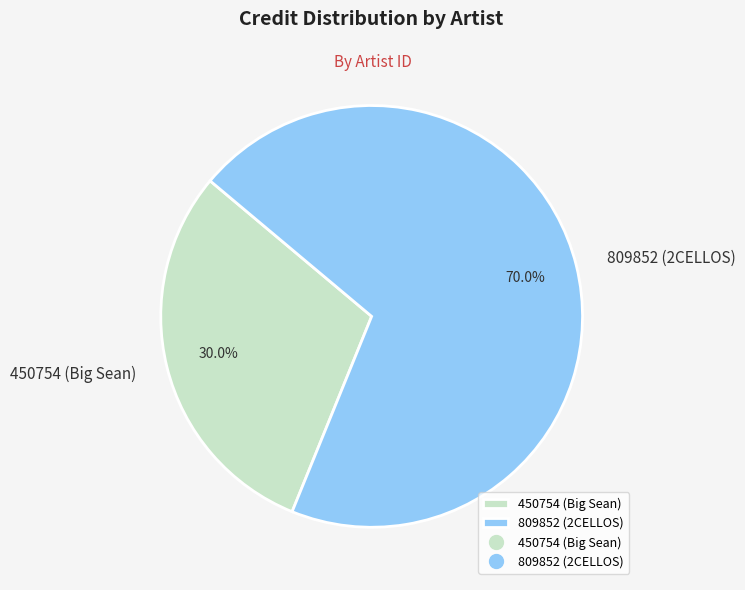

What is the ratio of the value at 450754 (Big Sean) to the value at 809852 (2CELLOS)?

0.4